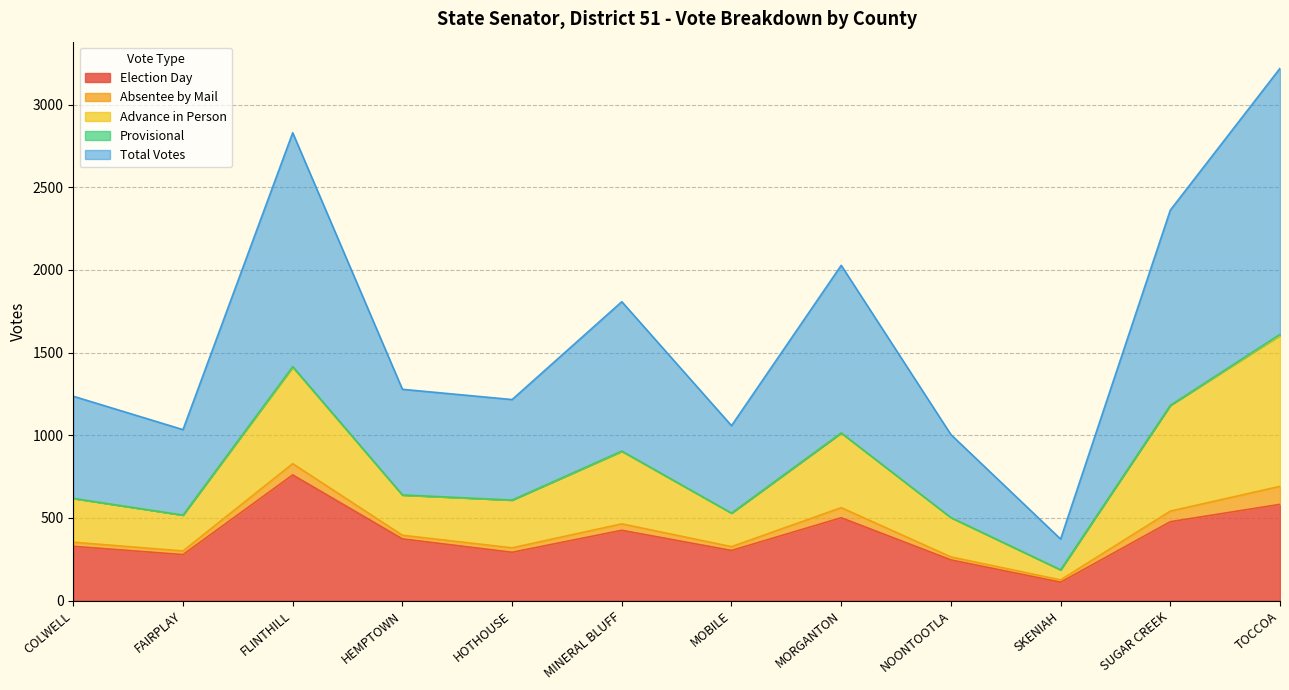

True or false: Total Votes has a value of 2471 at FLINTHILL.

False